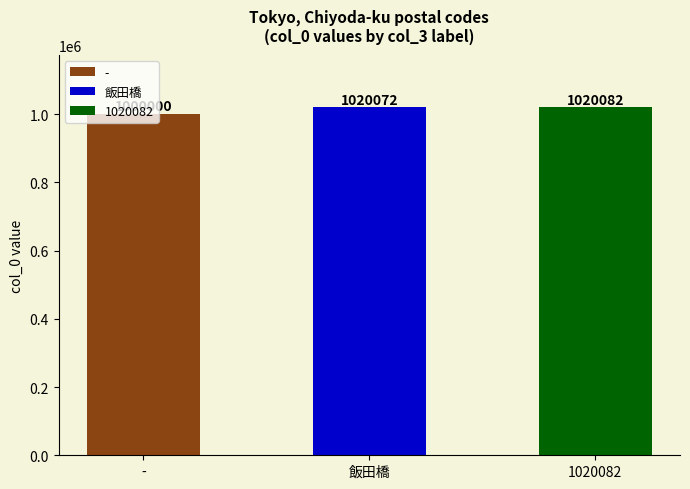

What is the value of the 2nd bar from the left?

1020072